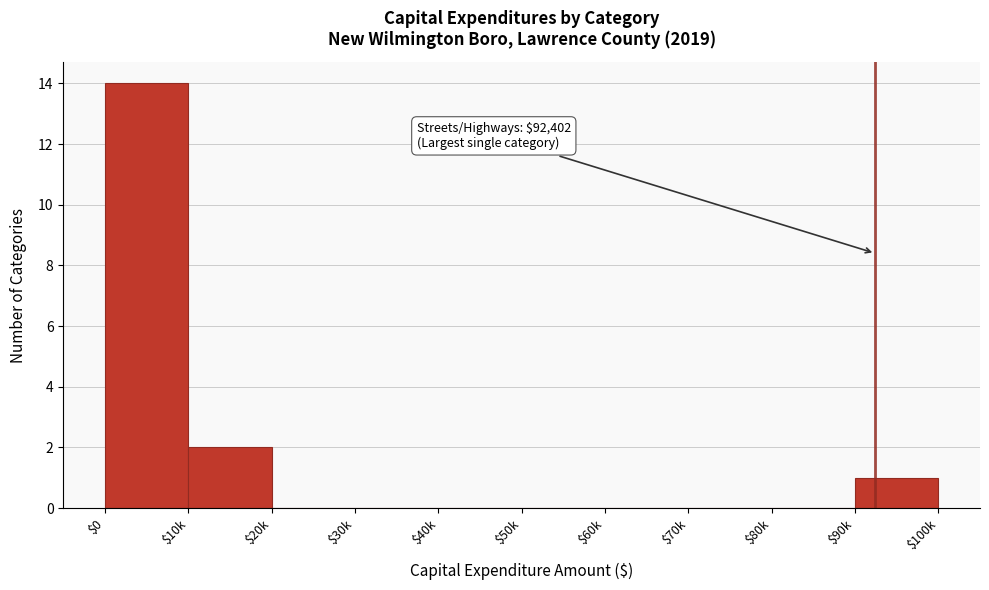

What is the greatest value displayed?

14